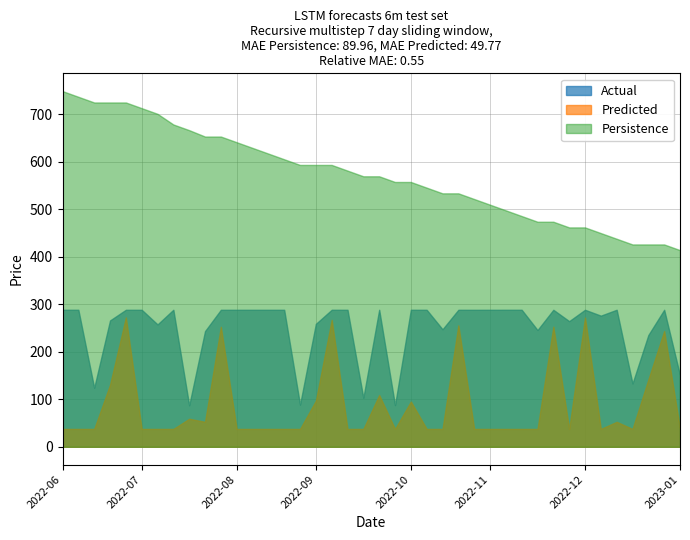

List the series in order of their peak value, lowest first.

Predicted, Actual, Persistence